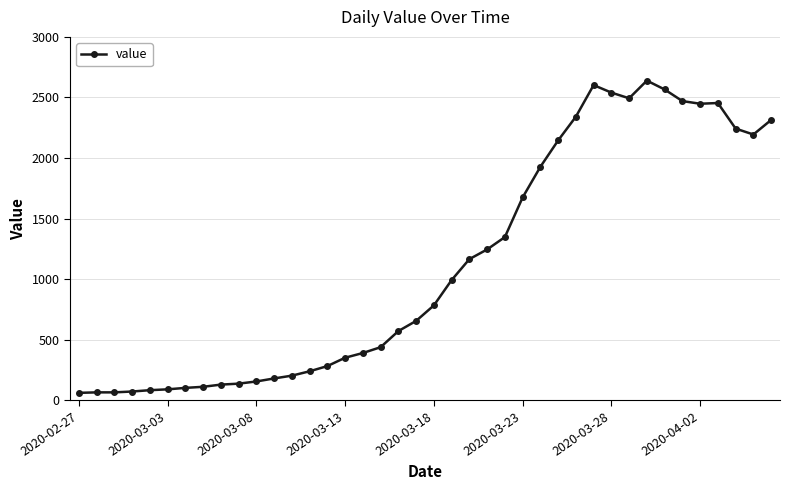

Count the number of categories in the chart.

40